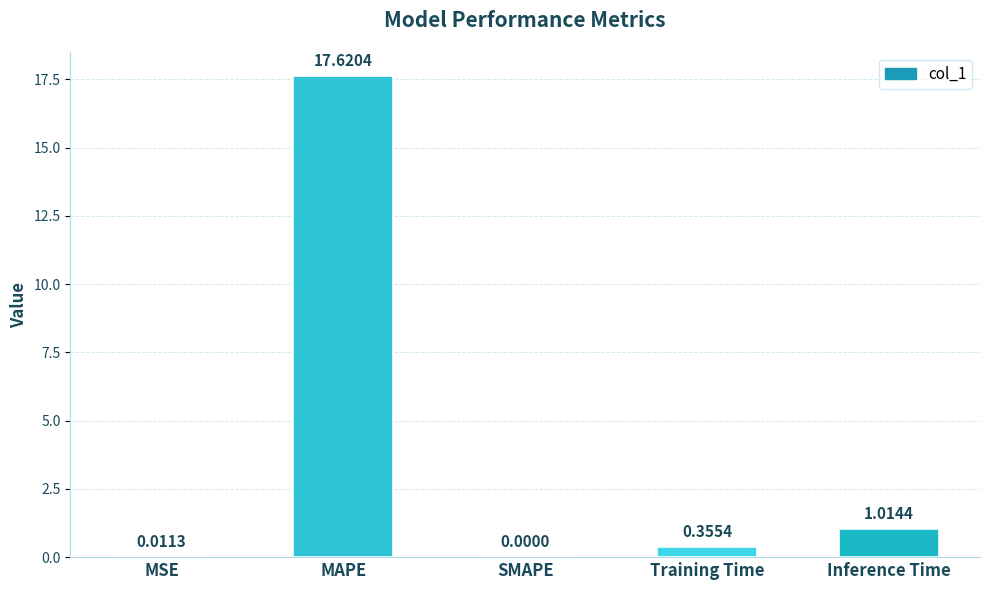

What is the change in value from MAPE to SMAPE?

-17.6